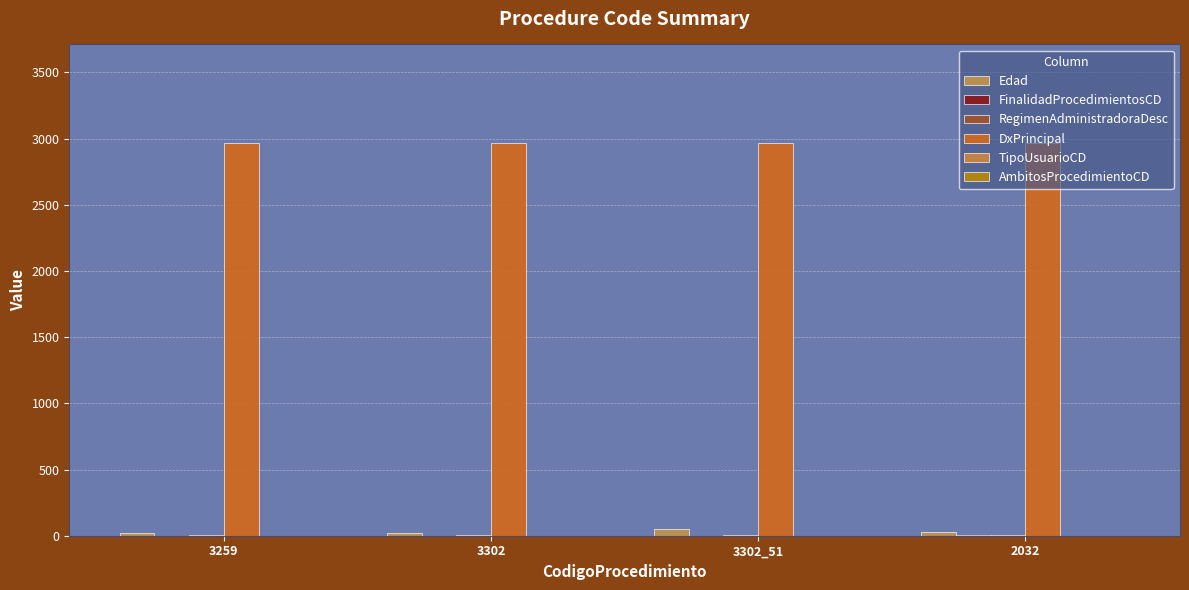

What is the value of the TipoUsuarioCD bar at the 2nd from the left?

1